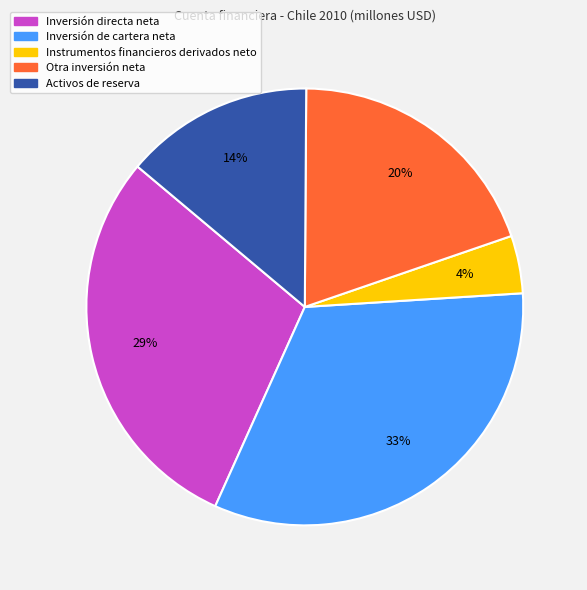

How many segments does this pie chart have?

5